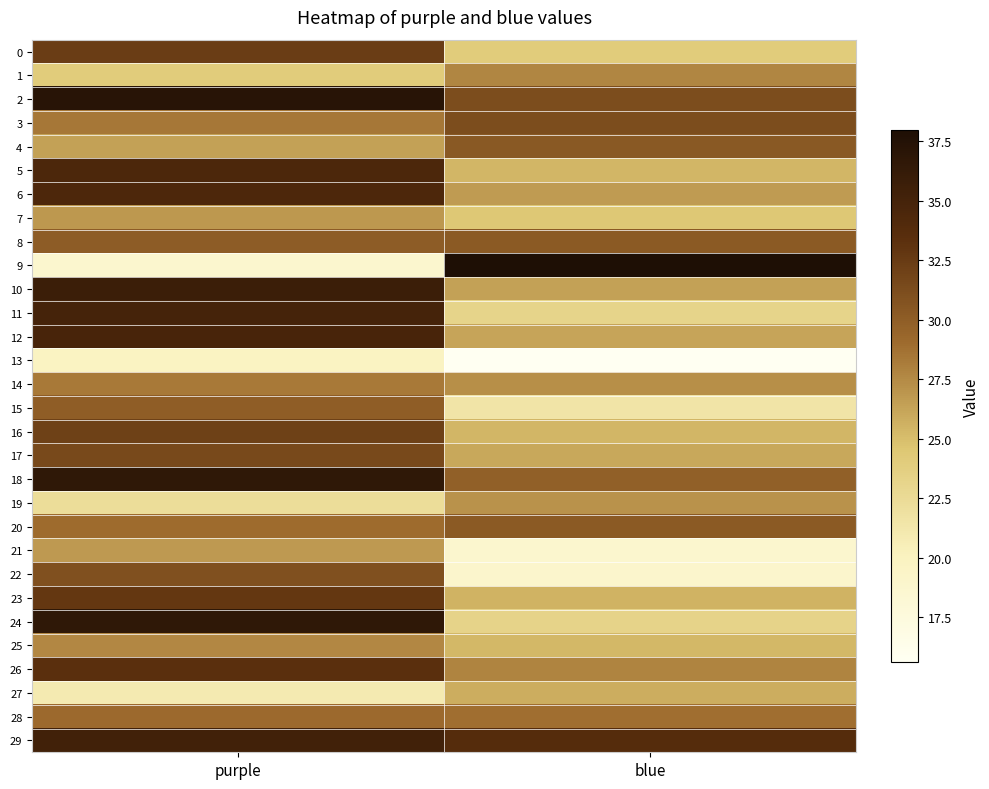

Reading right to left, list all the values displayed in this chart.

0: blue=24.0	purple=32.4
1: blue=27.7	purple=24.0
2: blue=31.2	purple=37.2
3: blue=31.2	purple=28.4
4: blue=30.3	purple=26.4
5: blue=25.4	purple=34.4
6: blue=26.6	purple=34.3
7: blue=24.4	purple=26.8
8: blue=30.2	purple=30.1
9: blue=38.0	purple=18.8
10: blue=26.4	purple=35.8
11: blue=23.2	purple=35.0
12: blue=26.2	purple=34.8
13: blue=15.6	purple=19.9
14: blue=27.2	purple=28.3
15: blue=21.5	purple=30.0
16: blue=25.3	purple=32.0
17: blue=26.1	purple=31.4
18: blue=29.8	purple=36.6
19: blue=27.1	purple=22.3
20: blue=30.2	purple=29.0
21: blue=18.8	purple=26.7
22: blue=19.0	purple=31.0
23: blue=25.5	purple=32.8
24: blue=23.3	purple=36.6
25: blue=25.3	purple=27.7
26: blue=27.8	purple=33.4
27: blue=25.8	purple=20.9
28: blue=28.8	purple=29.1
29: blue=33.7	purple=35.3